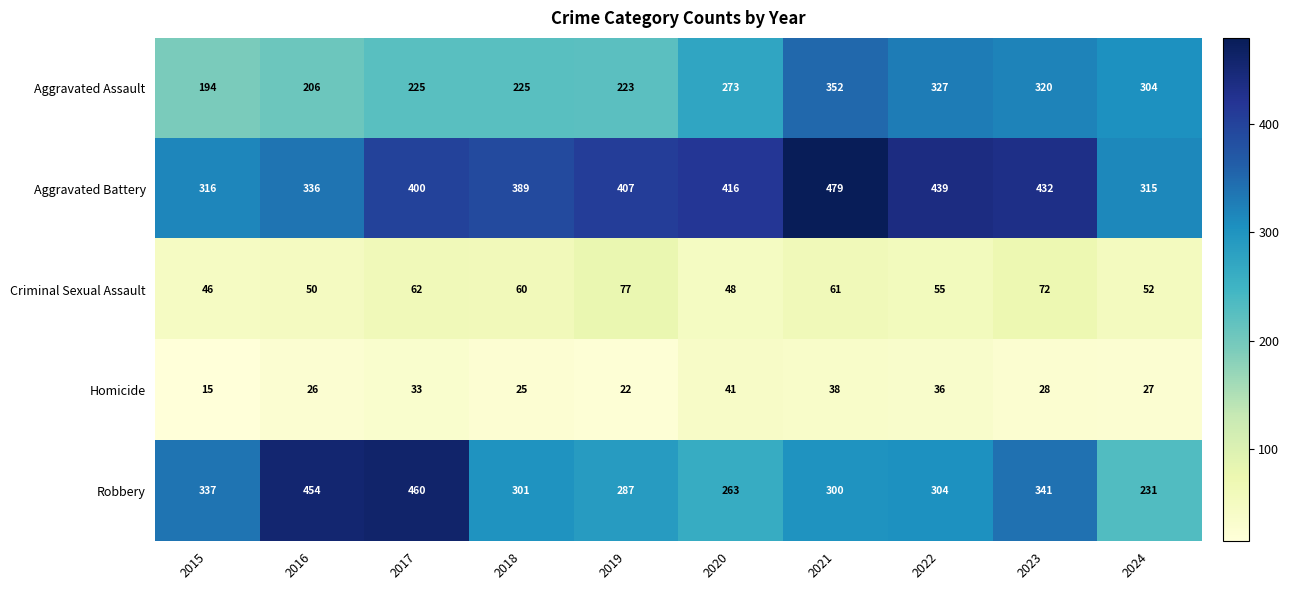

True or false: Robbery has a value of 759 at 2017.

False